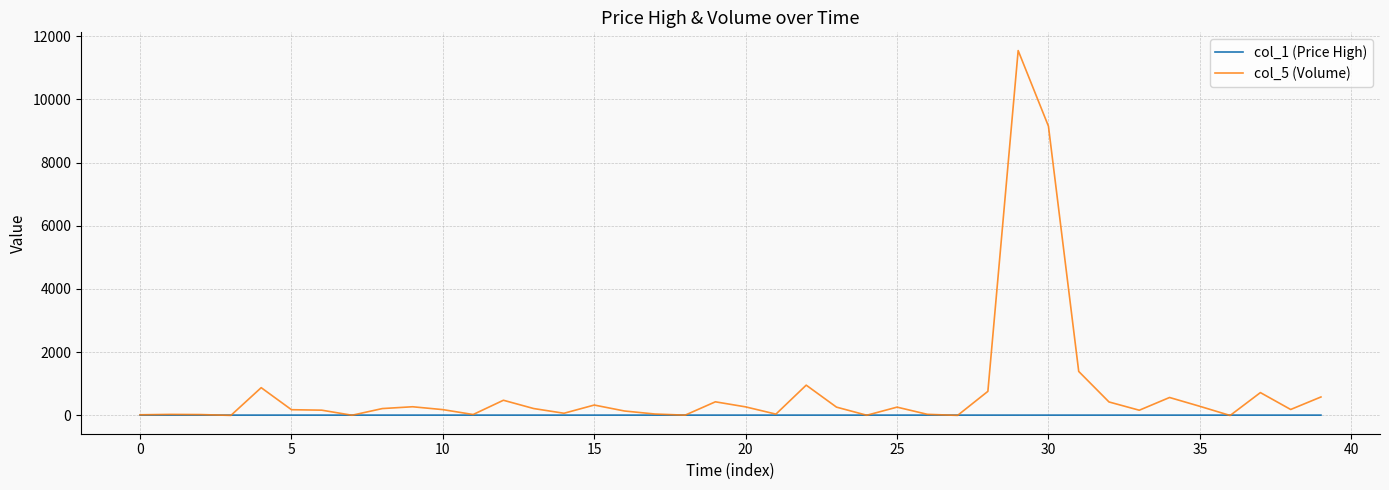

Which series has the largest total across all categories?

col_5 (Volume)